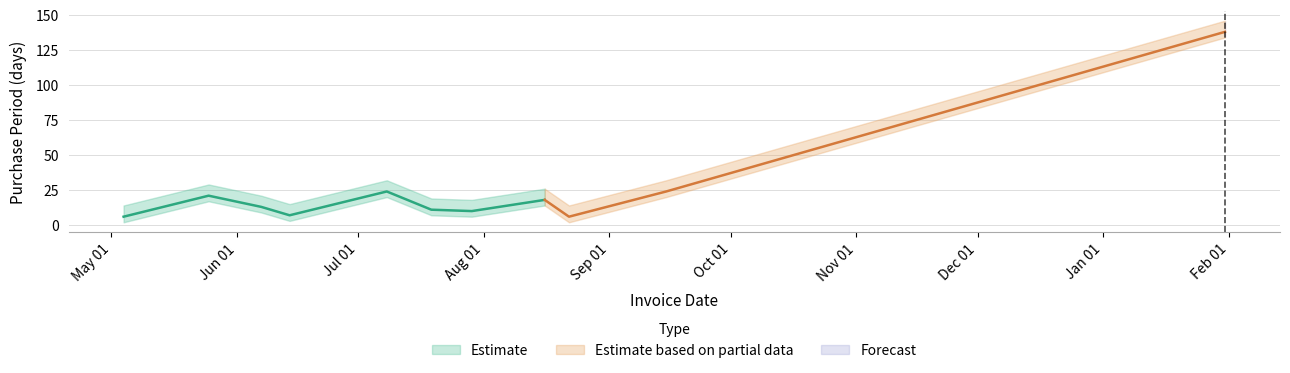

Where is the first local minimum?

2016-06-14